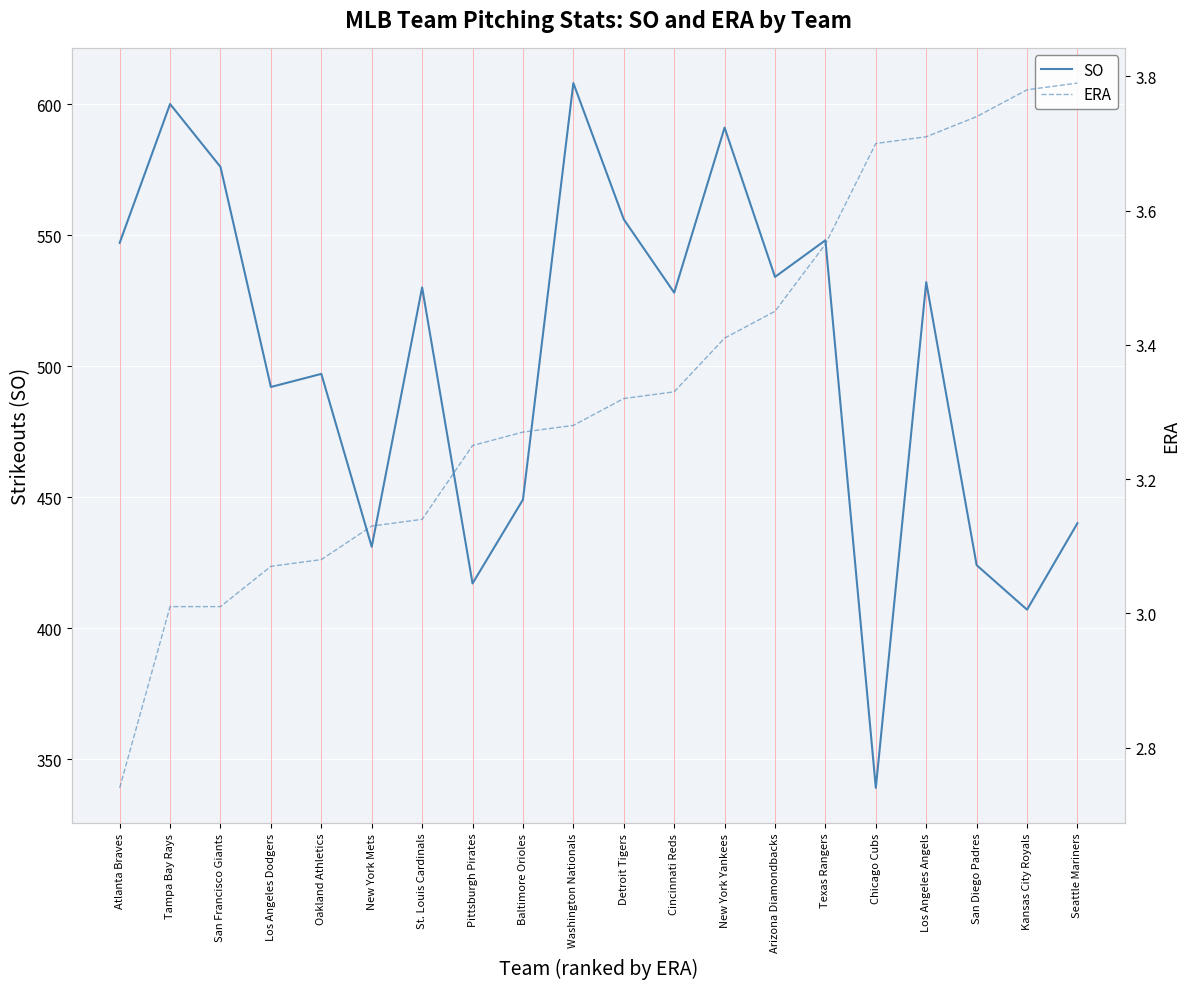

What is the difference between the ERA values at Atlanta Braves and Arizona Diamondbacks?

0.7